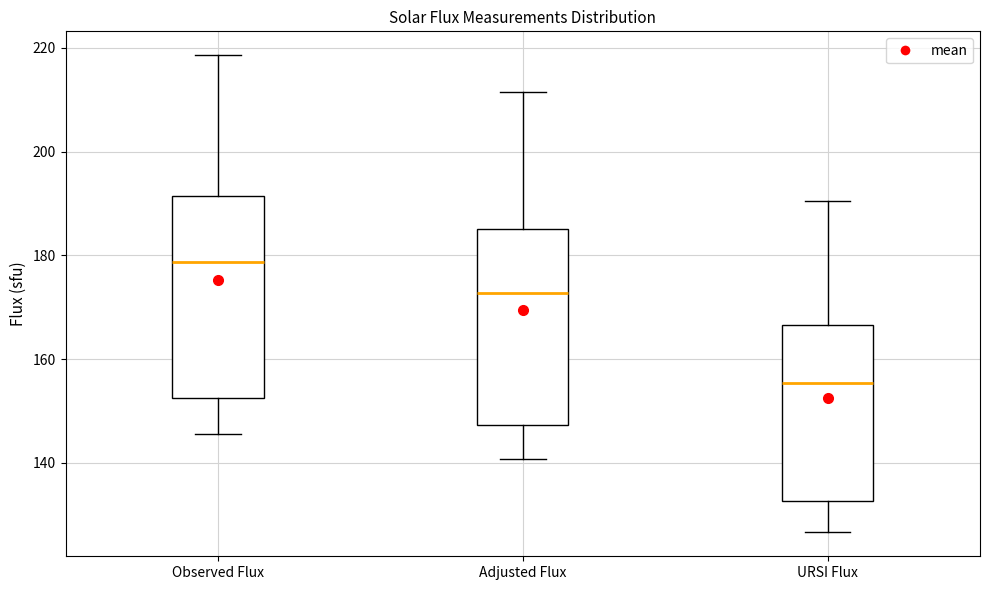

Where does the lower whisker of the box for Observed Flux end on the y-axis? The values are not printed on the chart, so give them approximately, as read against the axis.

146